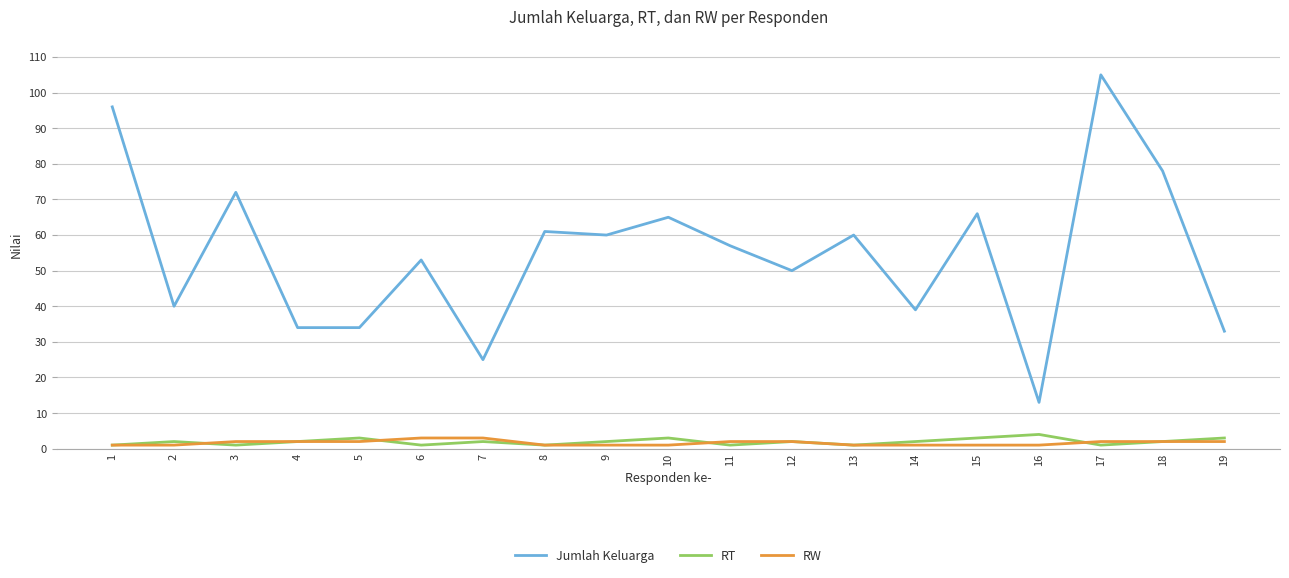

True or false: RT has a value of 3 at 10.

True